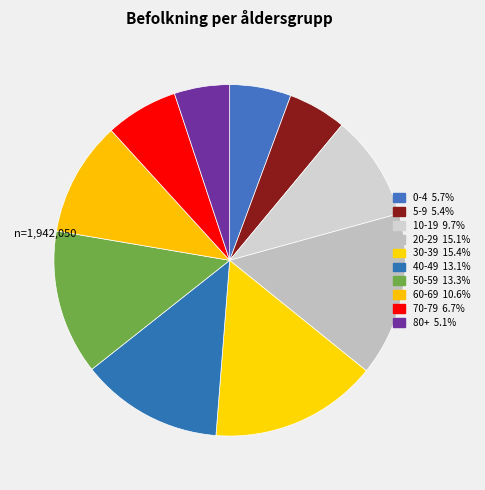

The 5-9 slice represents 13% of the pie. True or false?

False